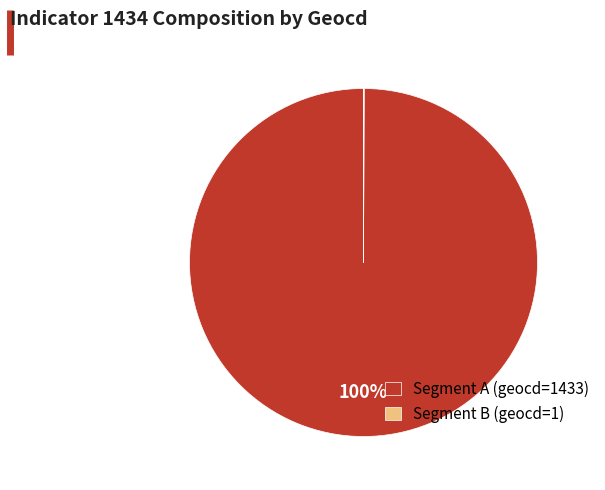

Is there any slice that represents more than half of the pie?

Yes